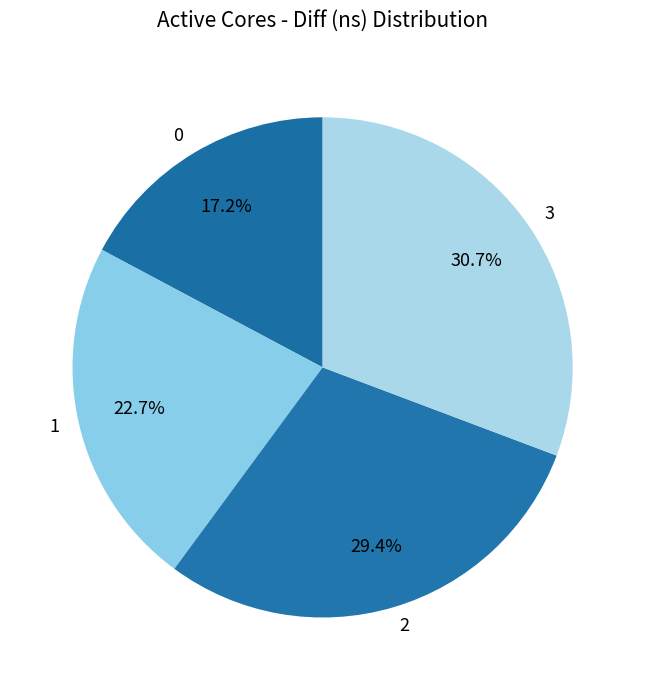

Between 1 and 0, which is larger?

1